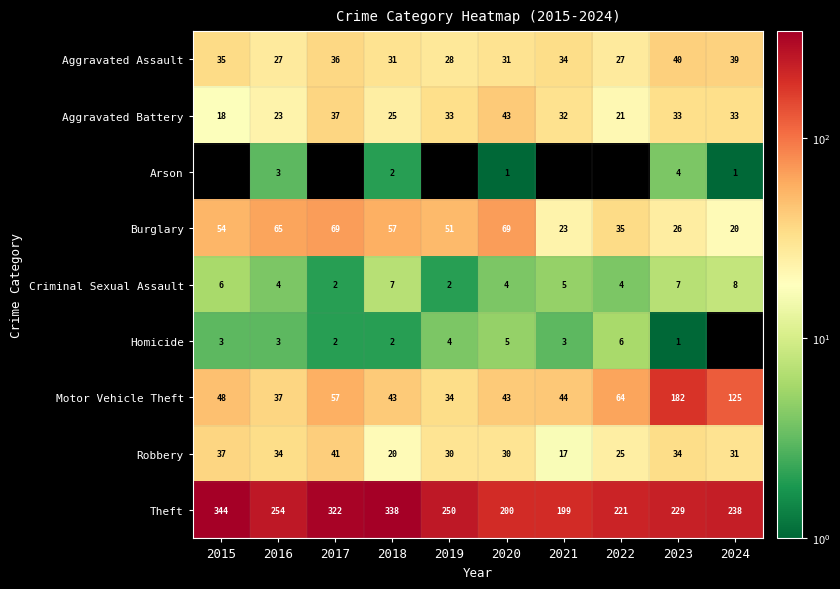

What is the total value across all series at 2015?

545